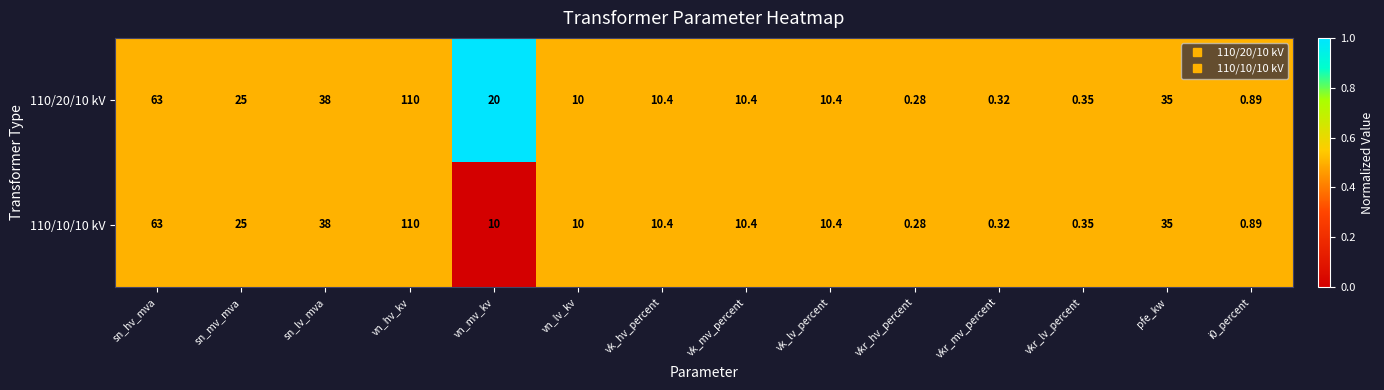

Where is 110/10/10 kV nearest to the value 55?

sn_hv_mva